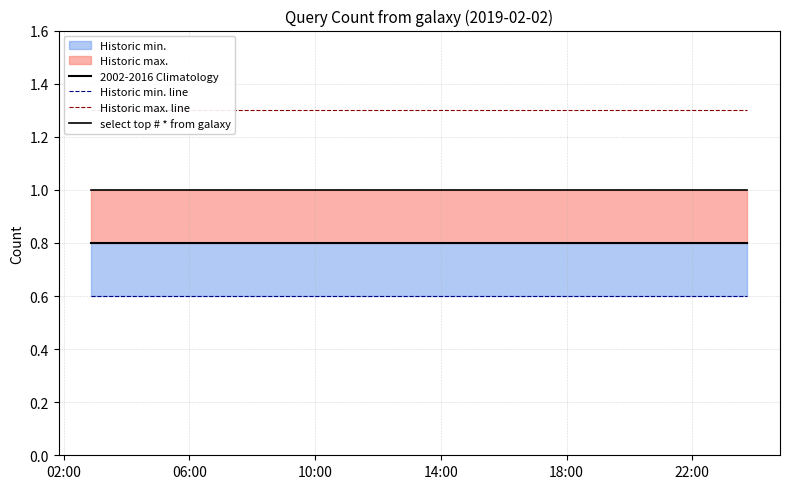

At how many categories does at least one series exceed 0?

6